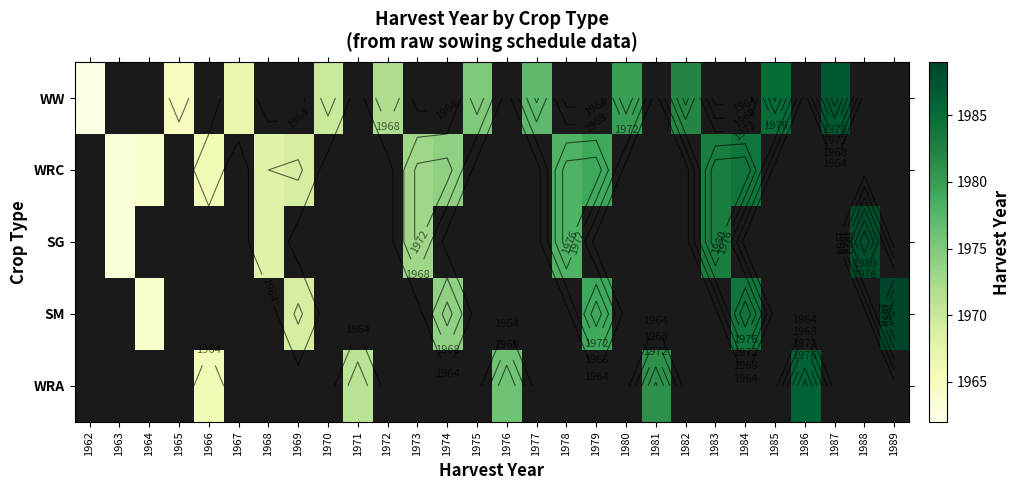

Count the number of data series in this chart.

5